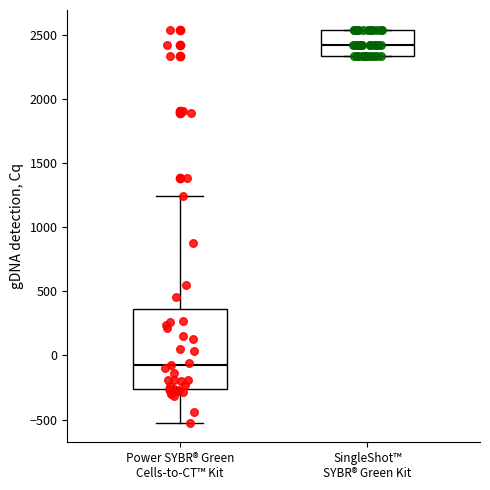

Which box is the tallest, from its lower edge to its upper edge?

Power SYBR® Green Cells-to-CT™ Kit